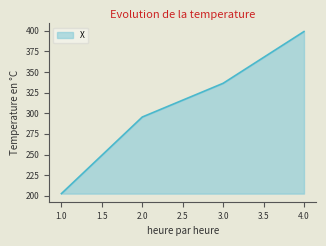

At which label does the data first exceed 336?

3.0